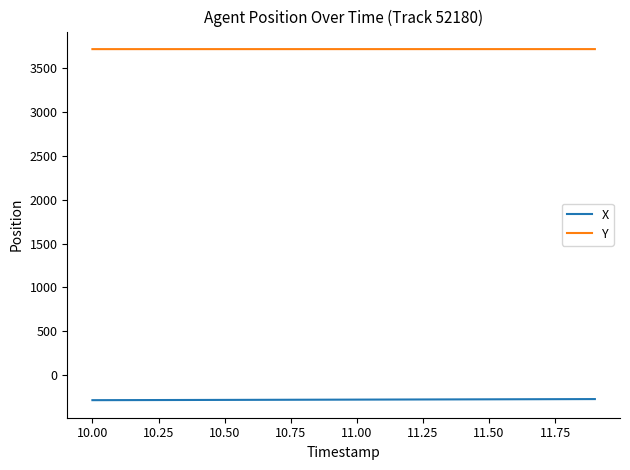

What is the lowest value of the X series?

-285.3